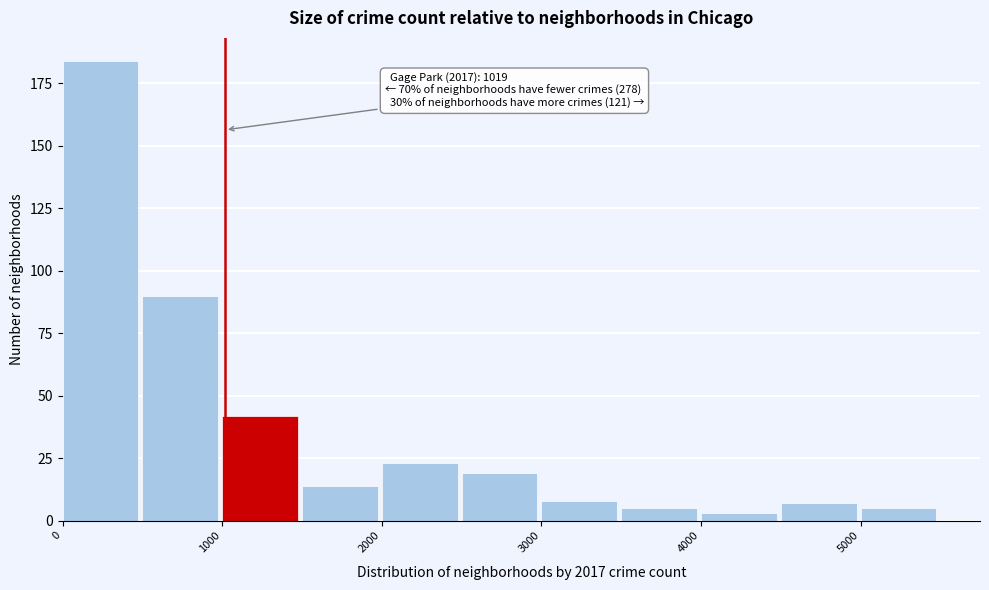

Over which range of the x-axis is the bar tallest?

0 to 500